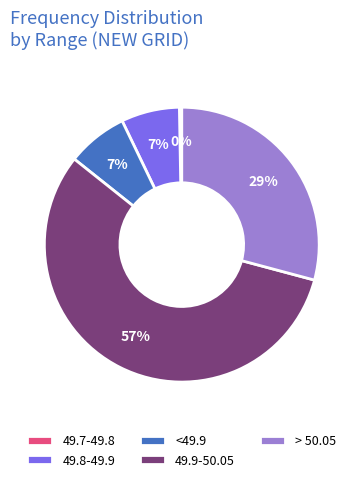

Is the sum of 49.9-50.05 and 49.8-49.9 greater than half?

Yes